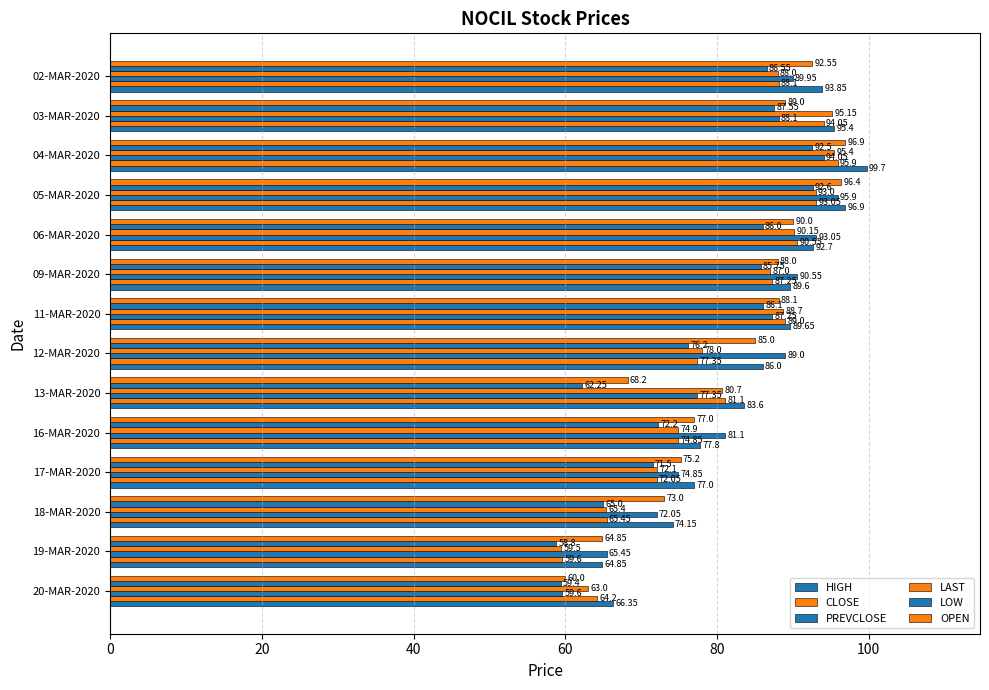

At how many categories does at least one series exceed 98?

1